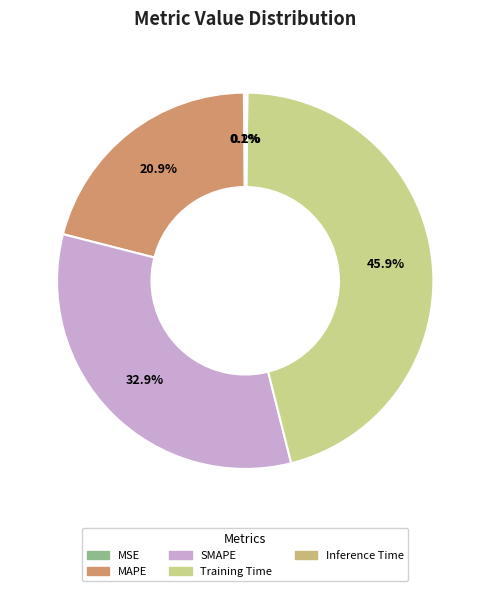

The MSE slice represents 9% of the pie. True or false?

False